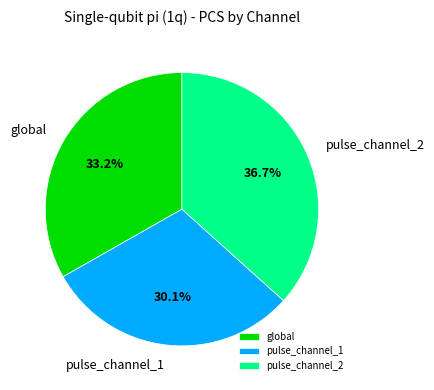

Which category has the biggest portion of the pie?

pulse_channel_2